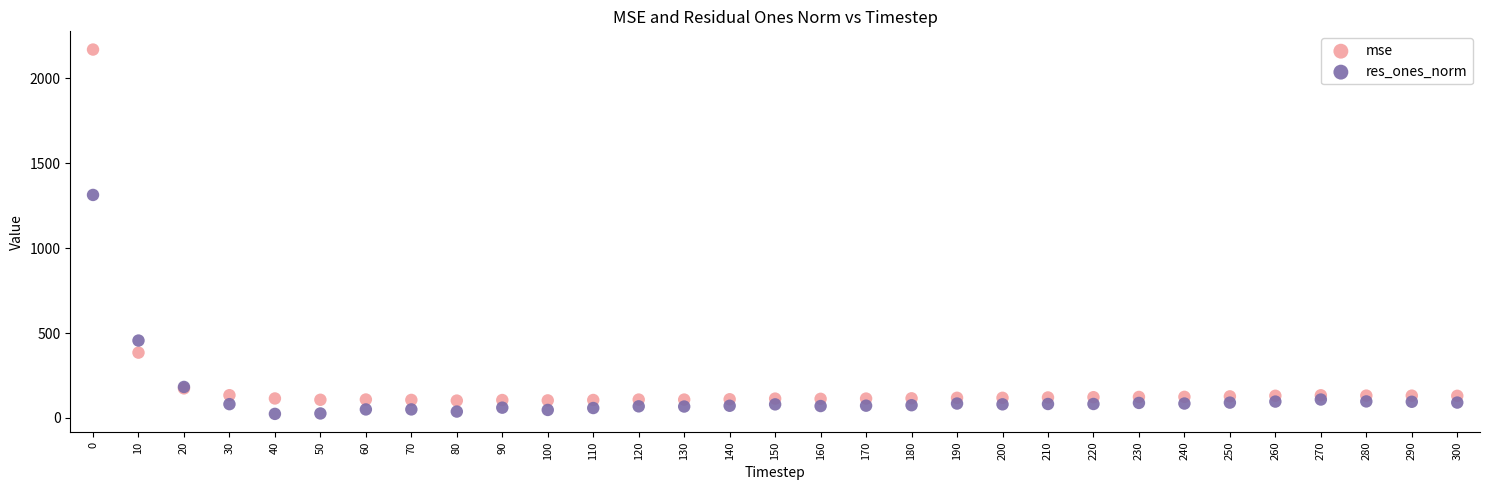

Which series has the widest spread of Y values?

mse